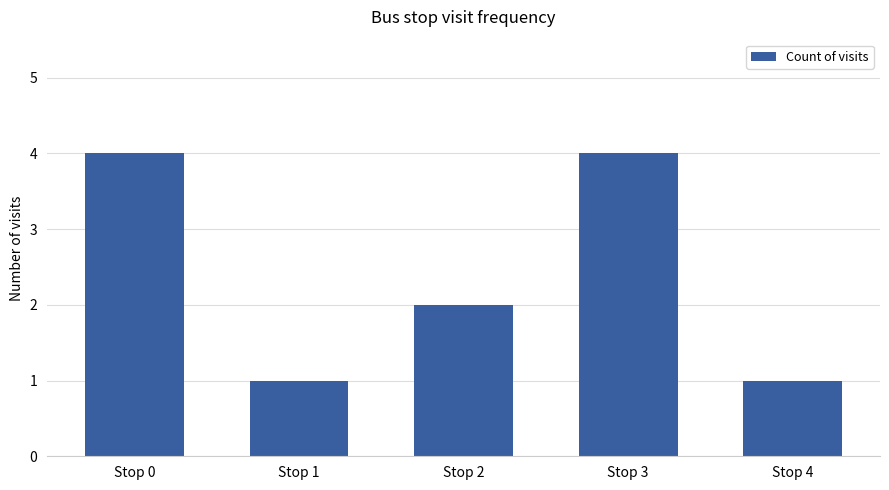

Reading left to right, list all the values displayed in this chart.

Stop 0=4	Stop 1=1	Stop 2=2	Stop 3=4	Stop 4=1